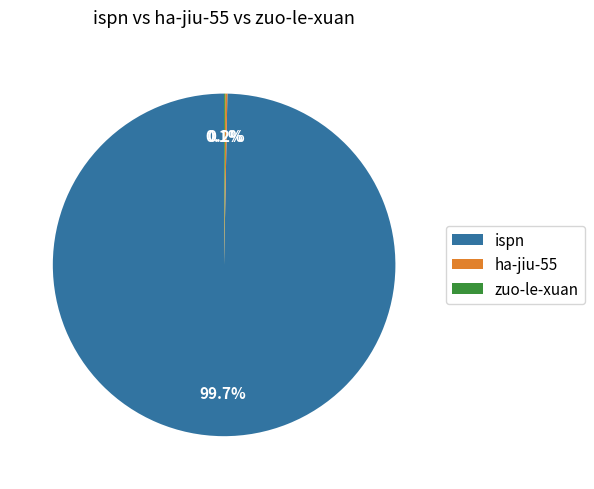

Does ispn account for over 50% of the chart?

Yes